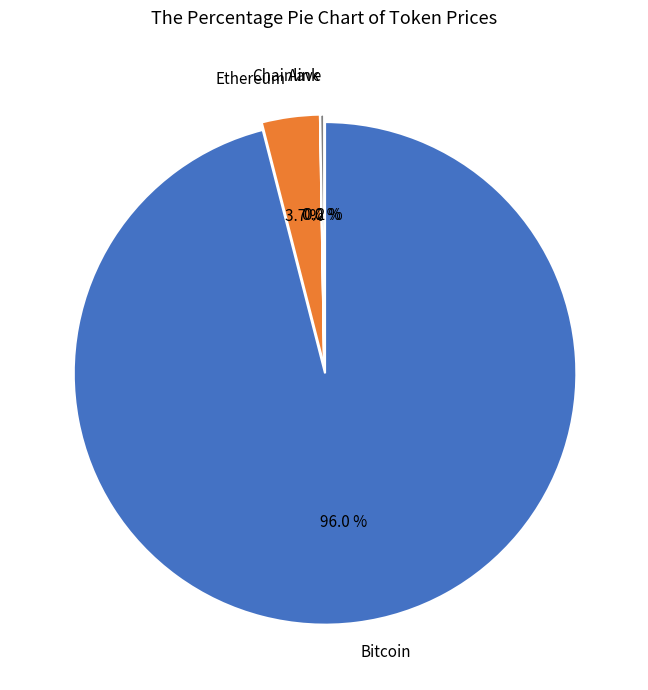

What is the change in value from Chainlink to Aave?

+275.1